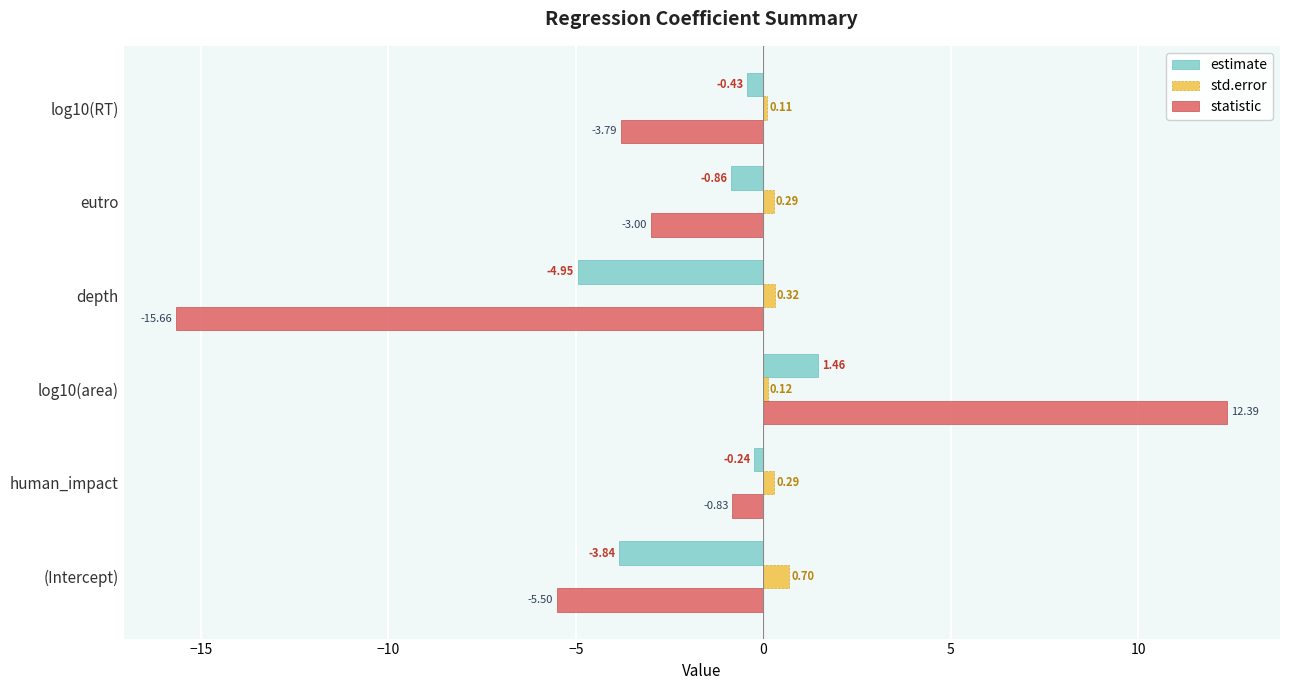

What is the sum of all estimate values?

-8.9